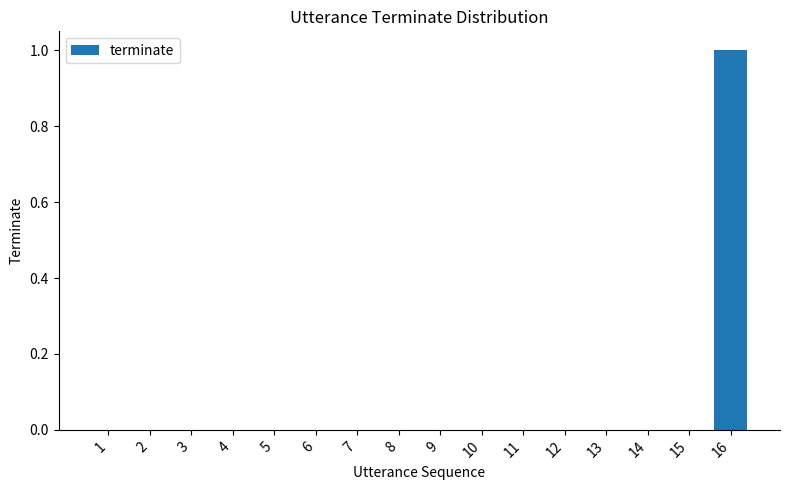

Is it true that the value at 11 is -1?

False